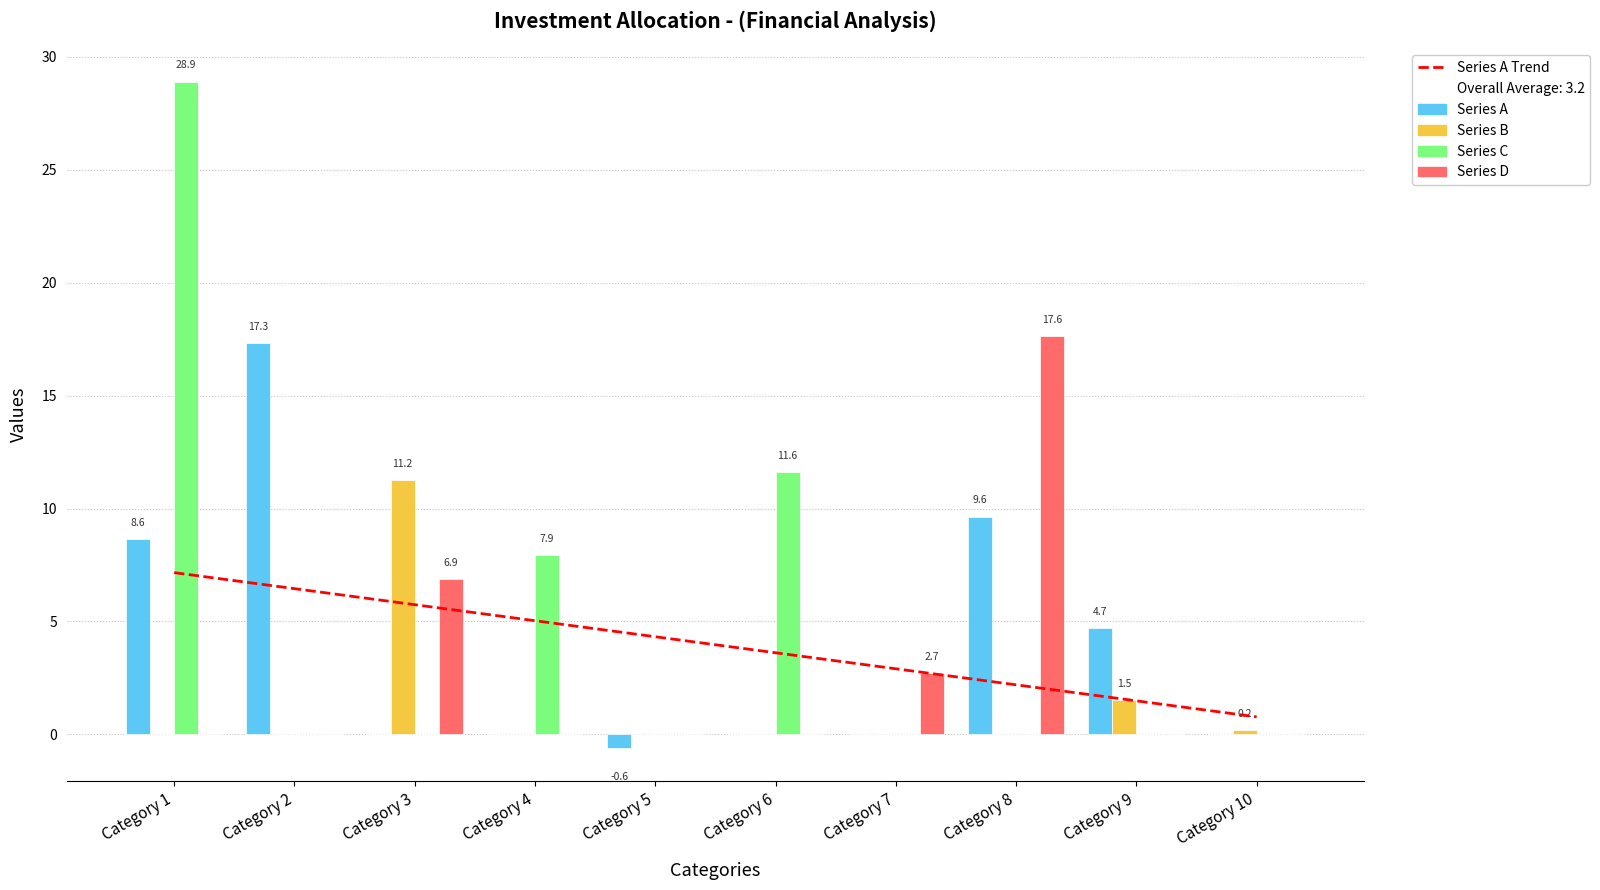

Between Row 2 and Row 1, which is larger?

Row 1